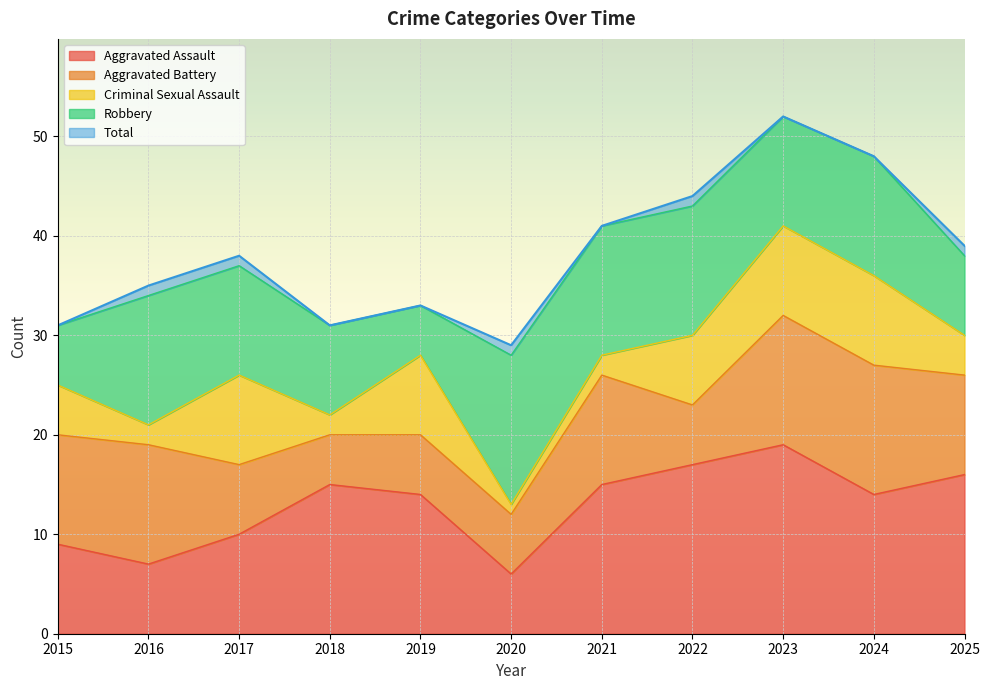

How many lines are shown in the chart?

5